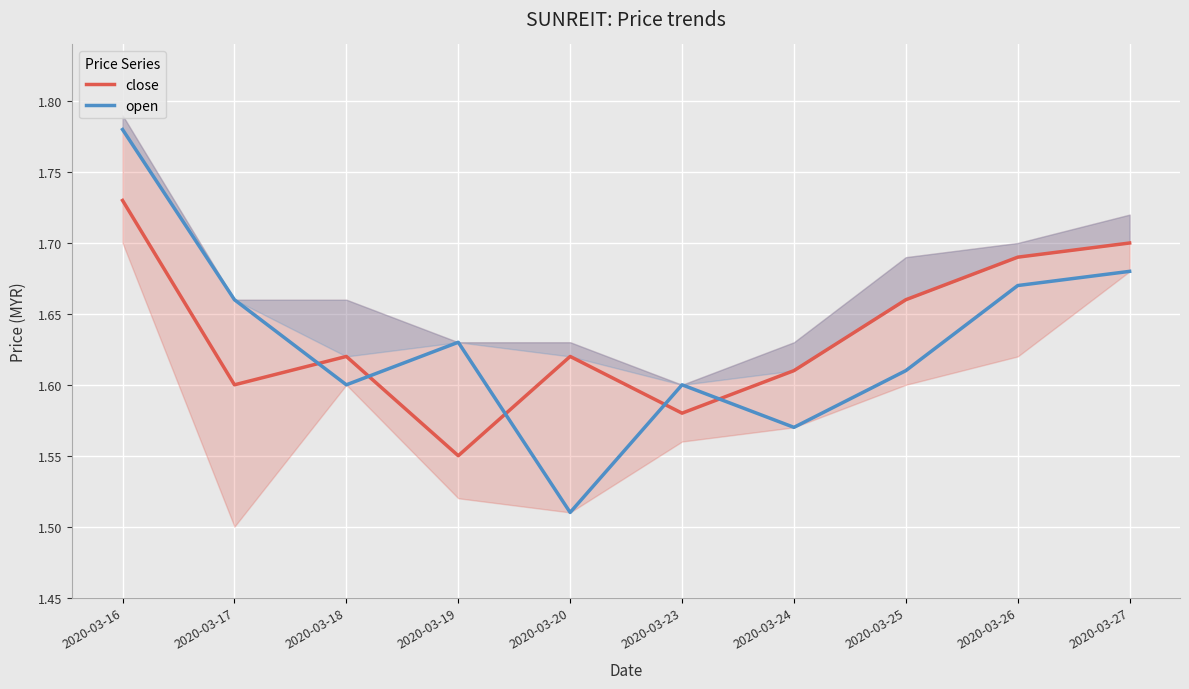

What is the difference between the close values at 2020-03-19 and 2020-03-16?

0.2